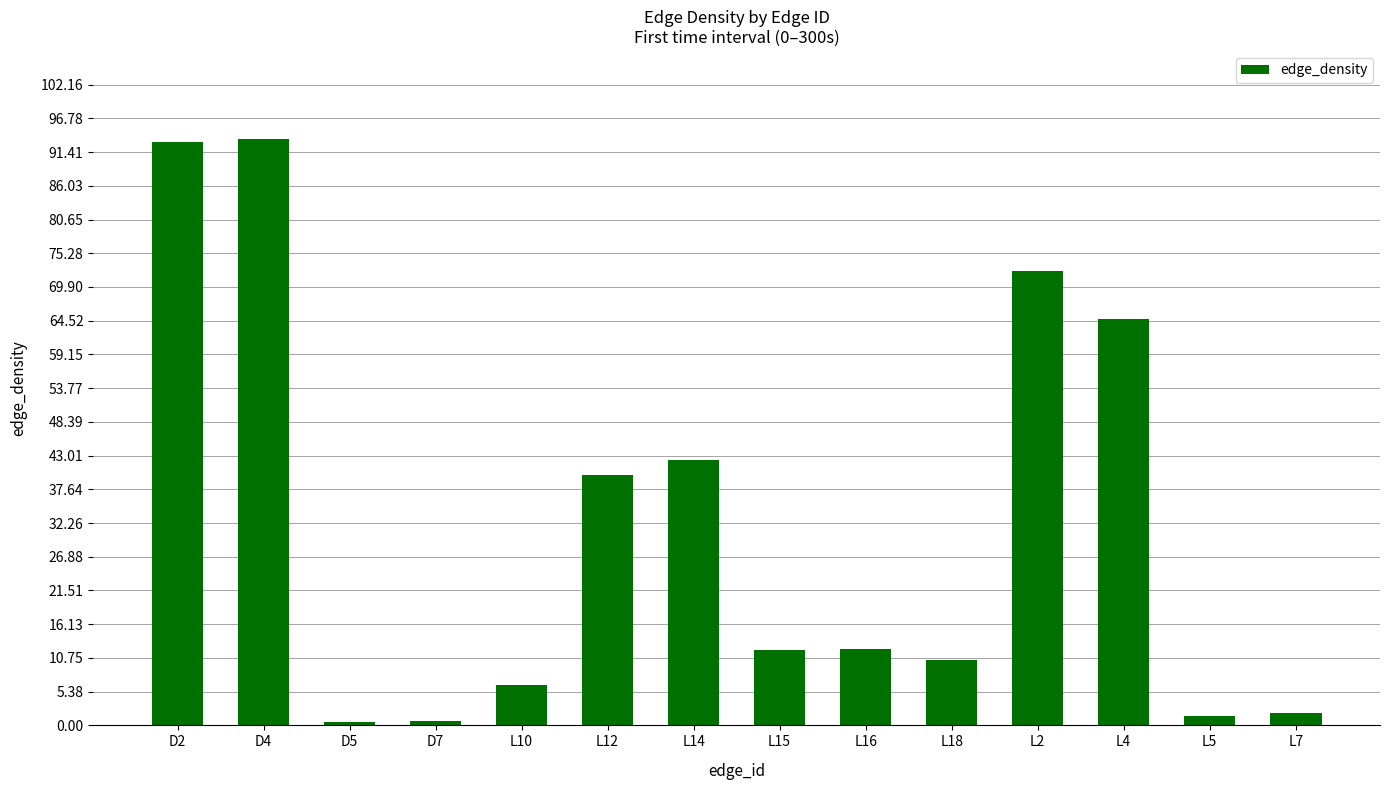

True or false: the data shows 0.6 at D7.

True